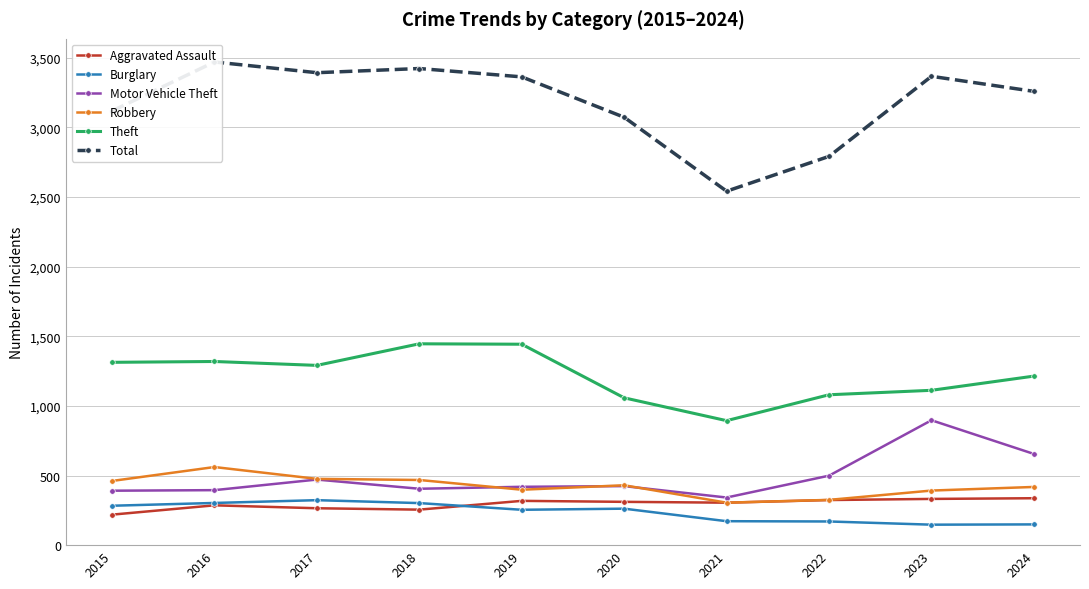

What is the smallest value displayed?

147